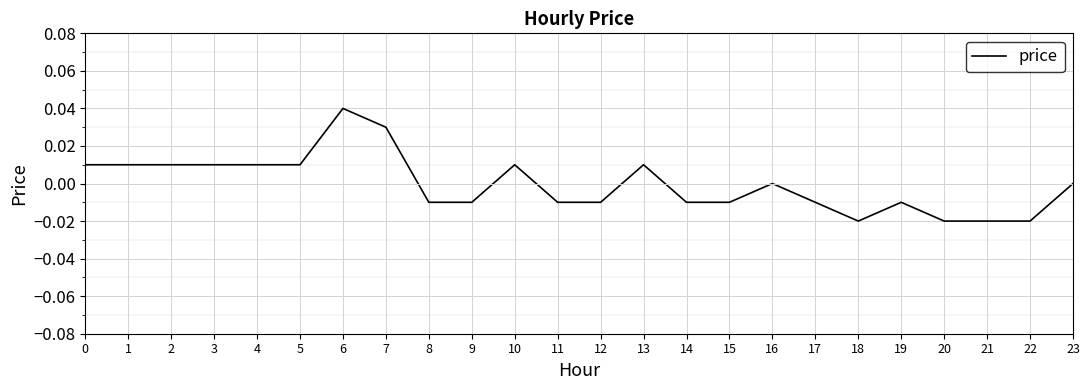

True or false: the data shows -0.0 at 11.

True